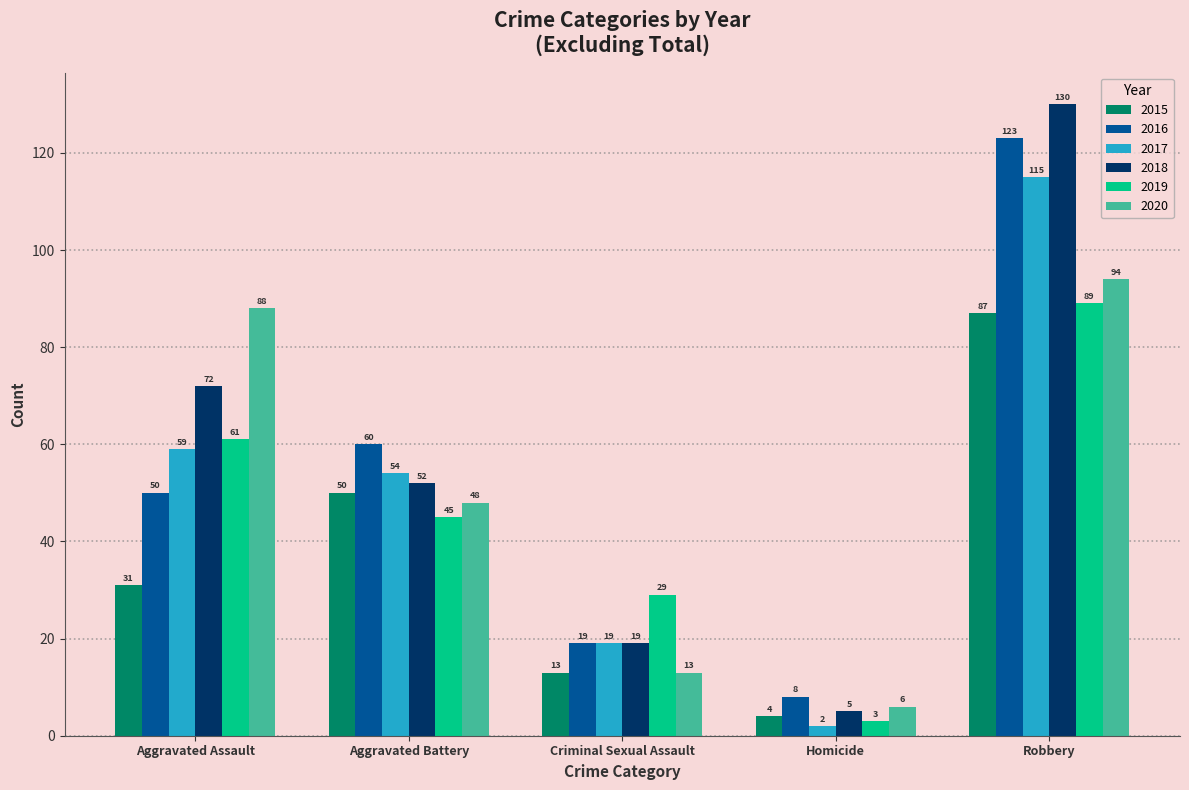

What position from the left is Aggravated Battery?

2